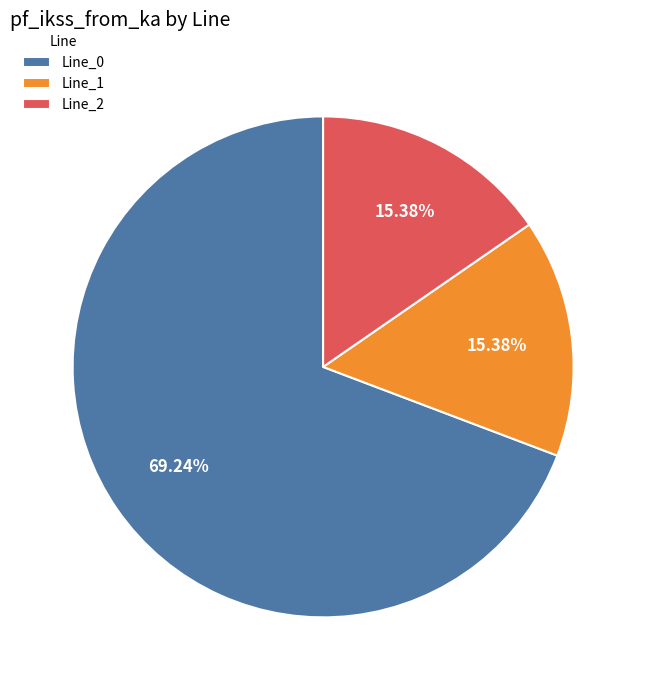

The Line_0 slice represents 69% of the pie. True or false?

True